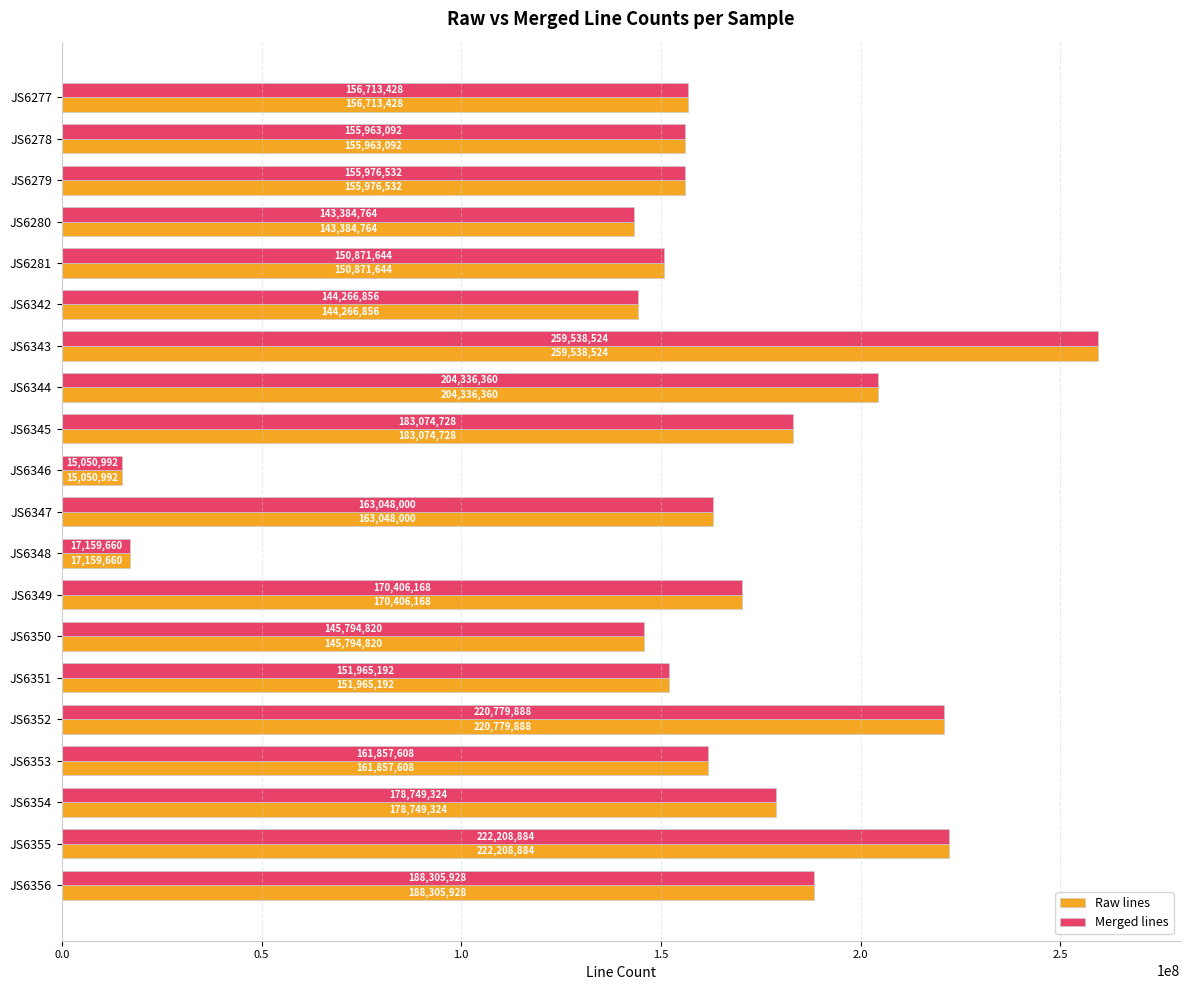

True or false: Merged lines has a value of 163048000 at JS6347.

True